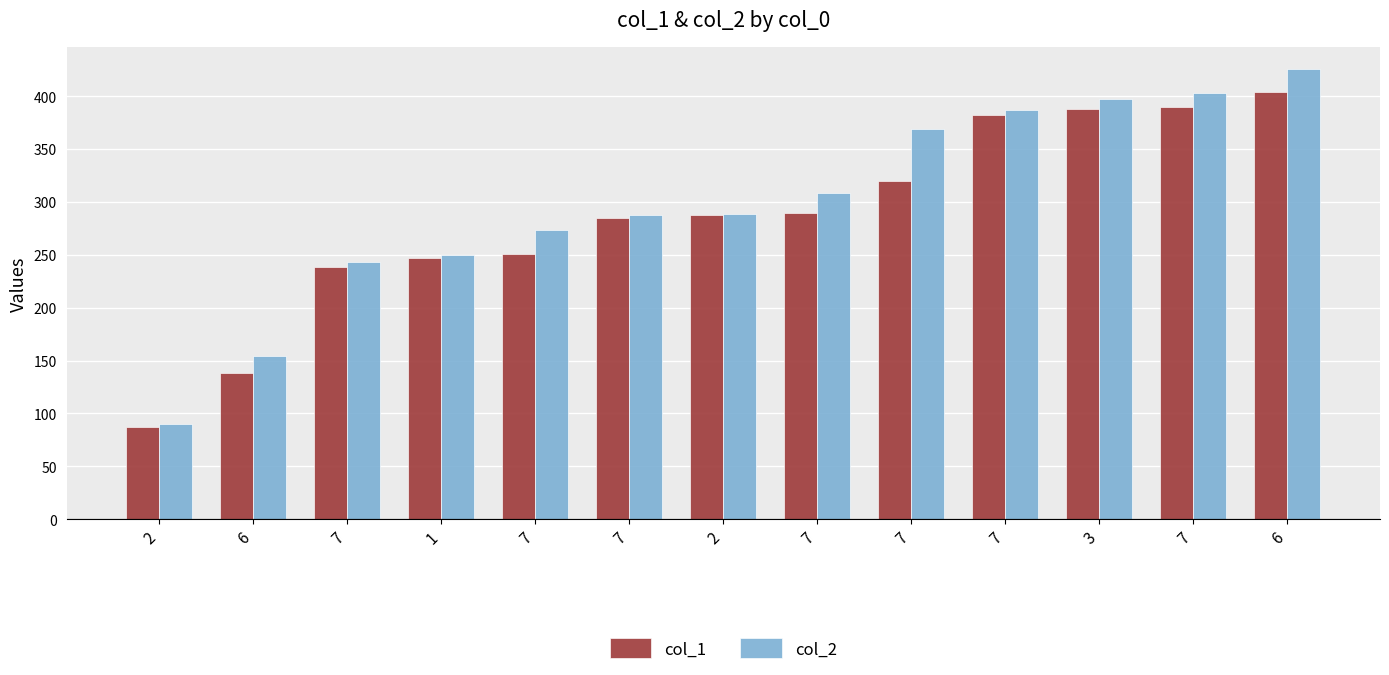

The col_2 series shows 273.1 at 7. True or false?

True